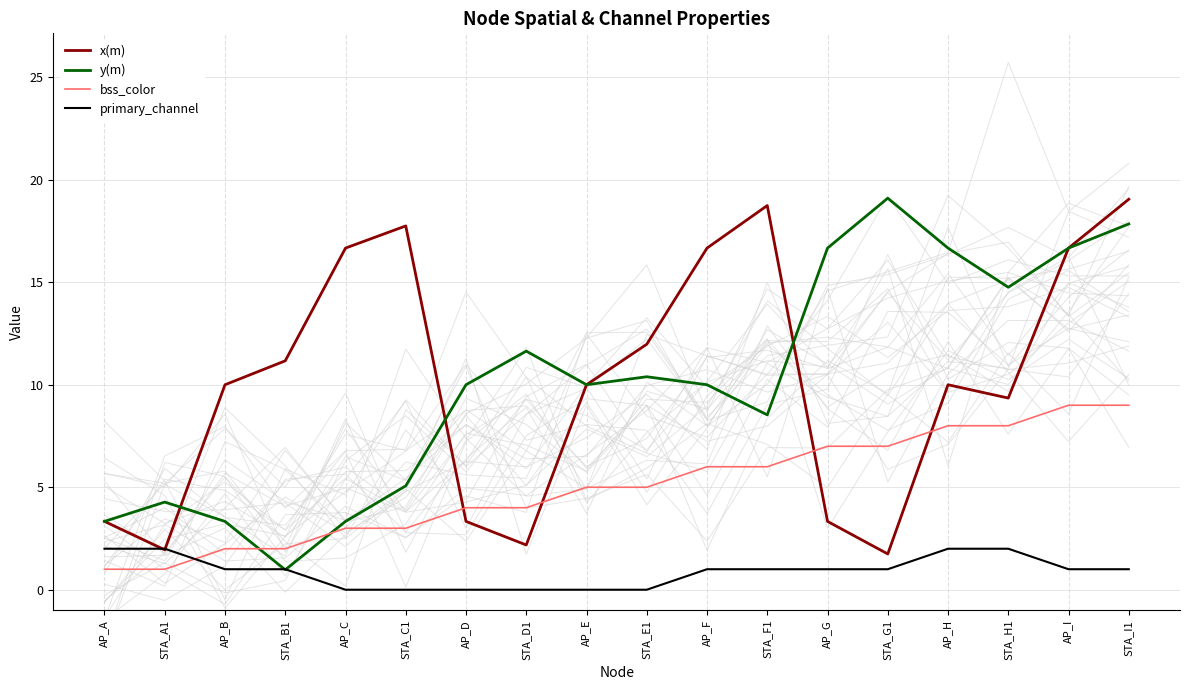

Read the bss_color value at AP_G.

7.0